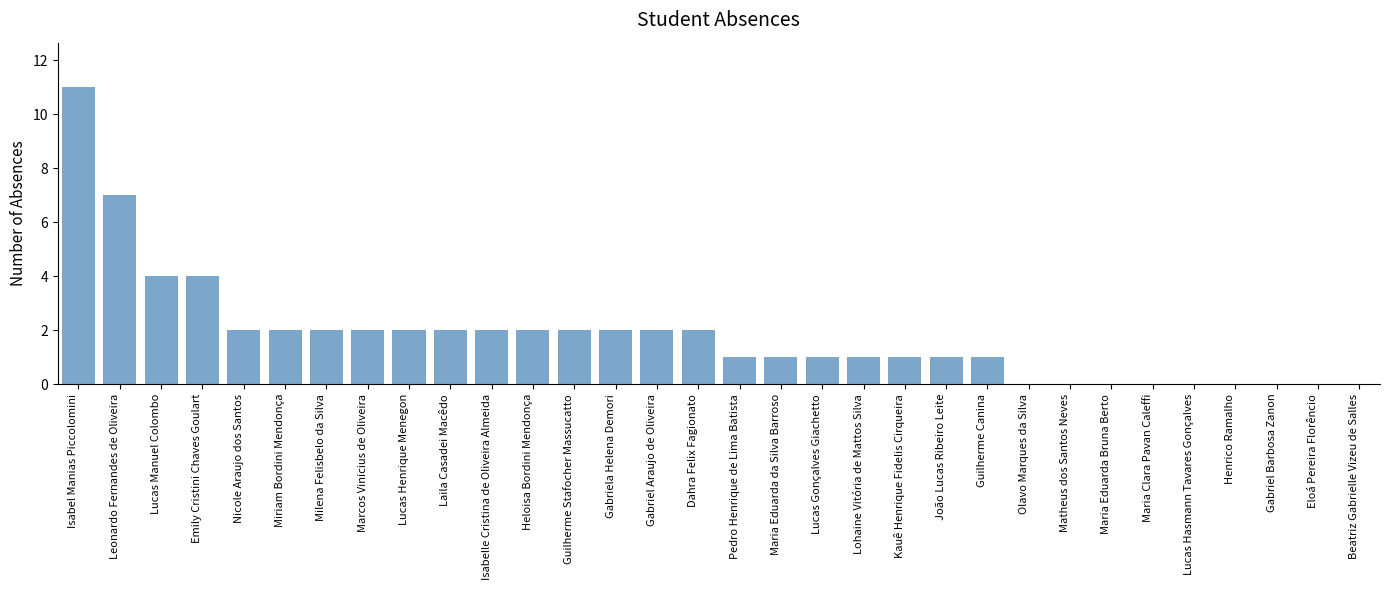

What is the sum of all values?

57